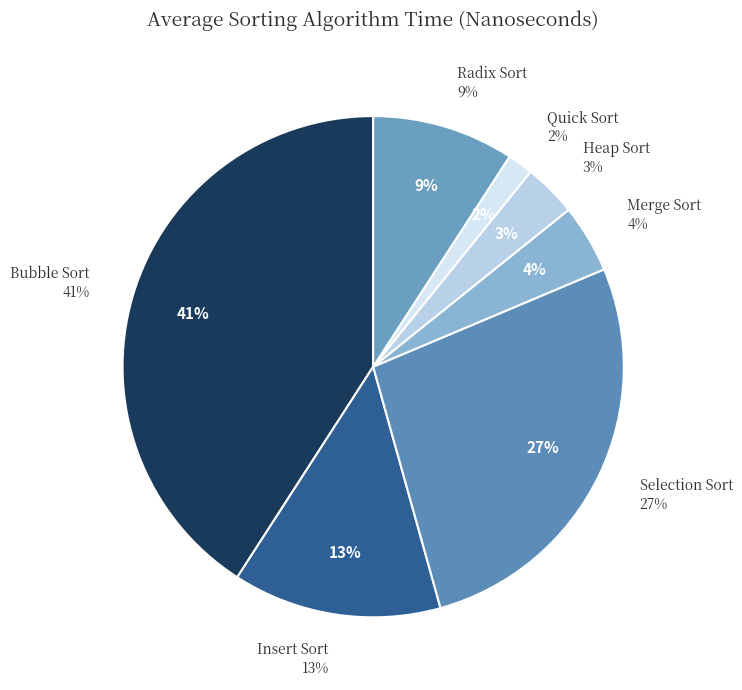

To the nearest percent, what portion does Selection Sort represent?

27%